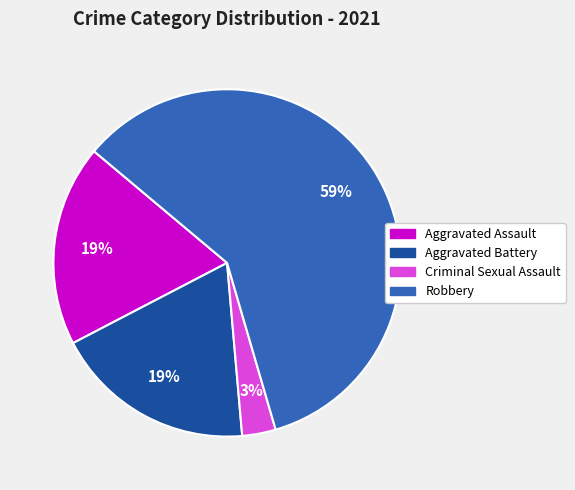

Between Aggravated Battery and Criminal Sexual Assault, which is larger?

Aggravated Battery